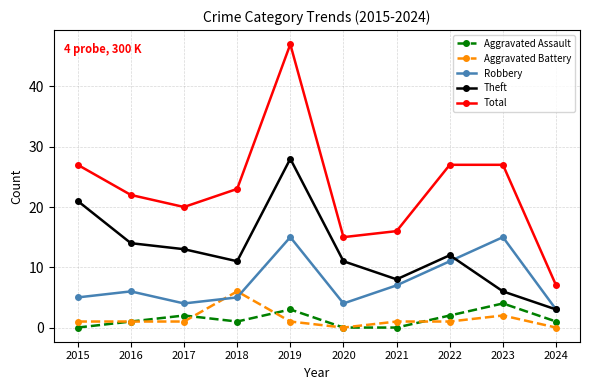

What is the total value across all series at 2016?

44